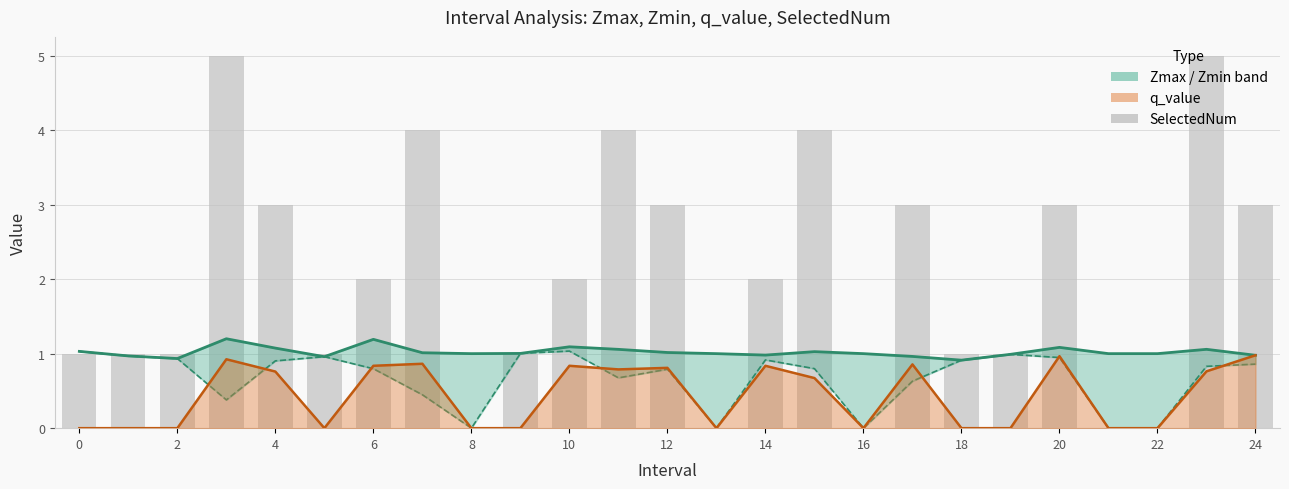

What is the difference between the maximum and second lowest values?

5